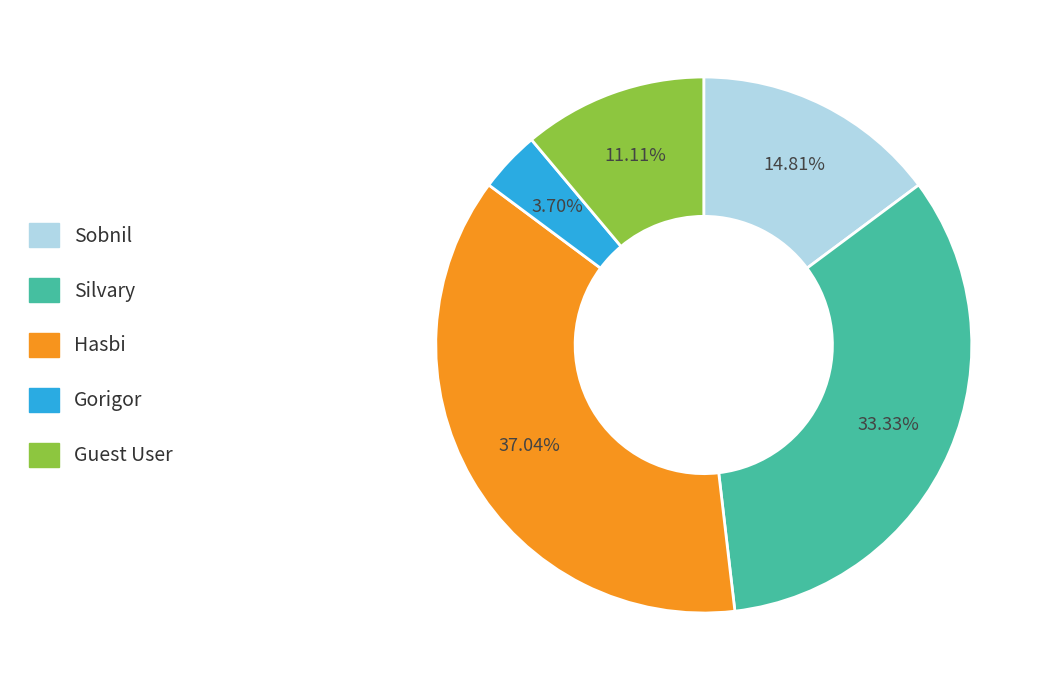

Does Sobnil account for over 50% of the chart?

No